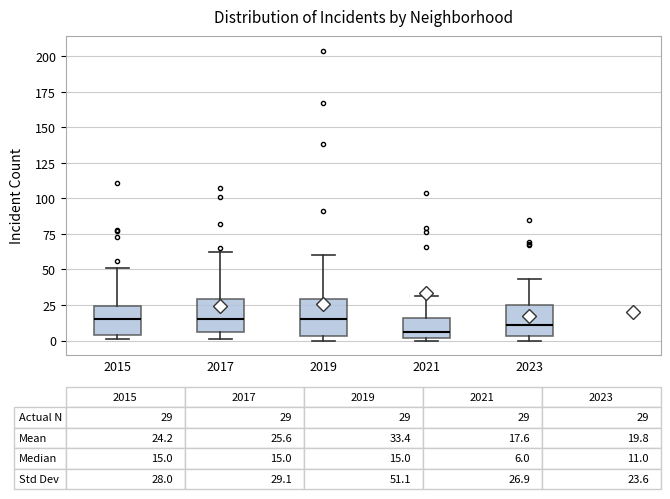

Which box has the lowest median line?

2021